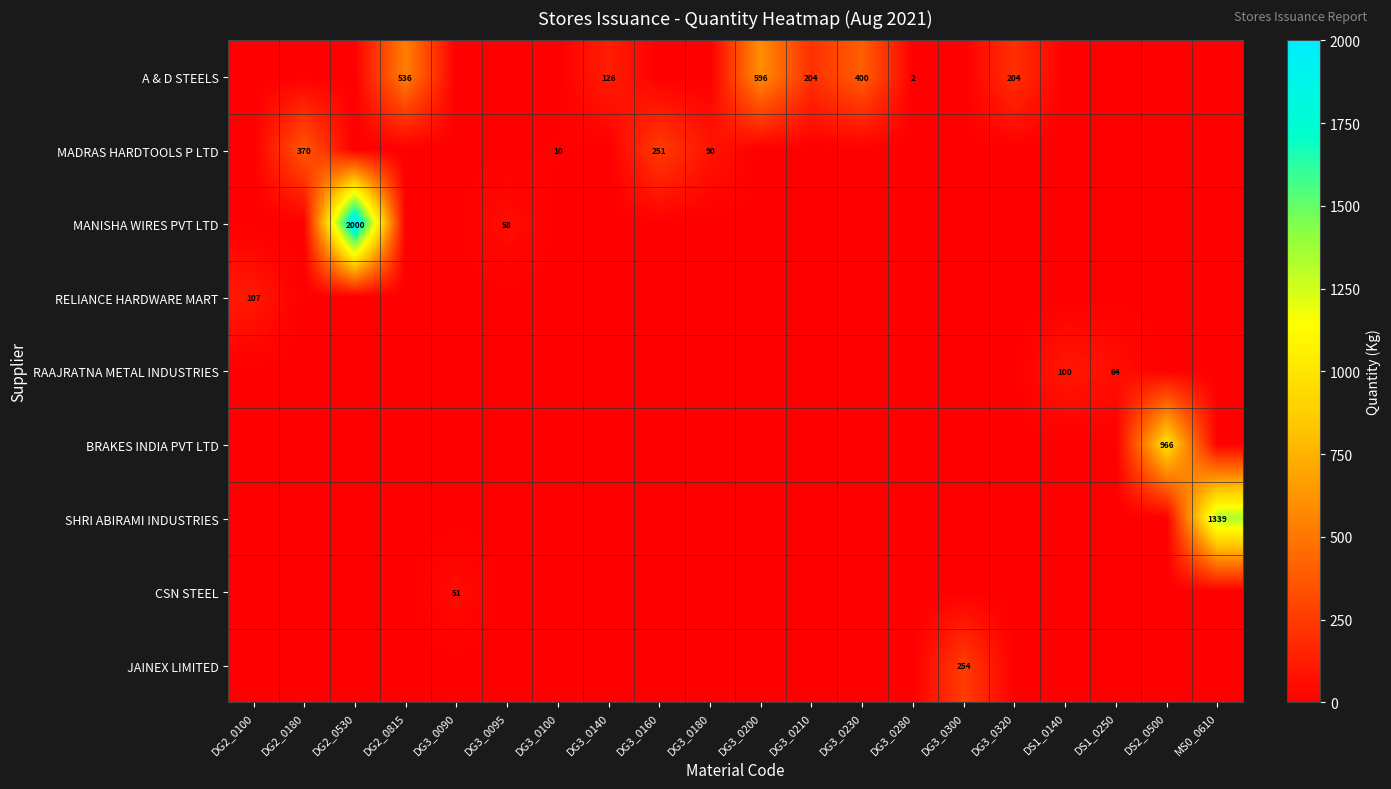

What is the difference between the highest and lowest values at DG3_0200?

596.2